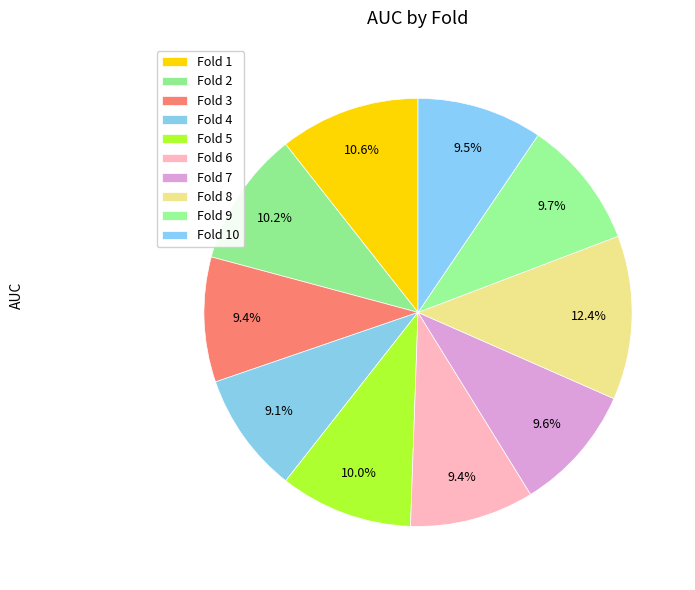

Count the number of slices in the pie.

10